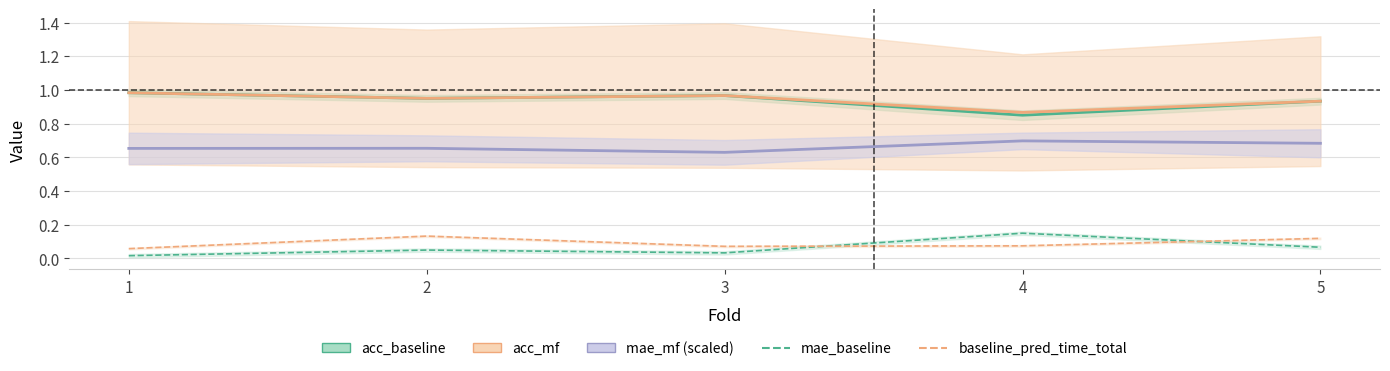

Count the number of data series in this chart.

5